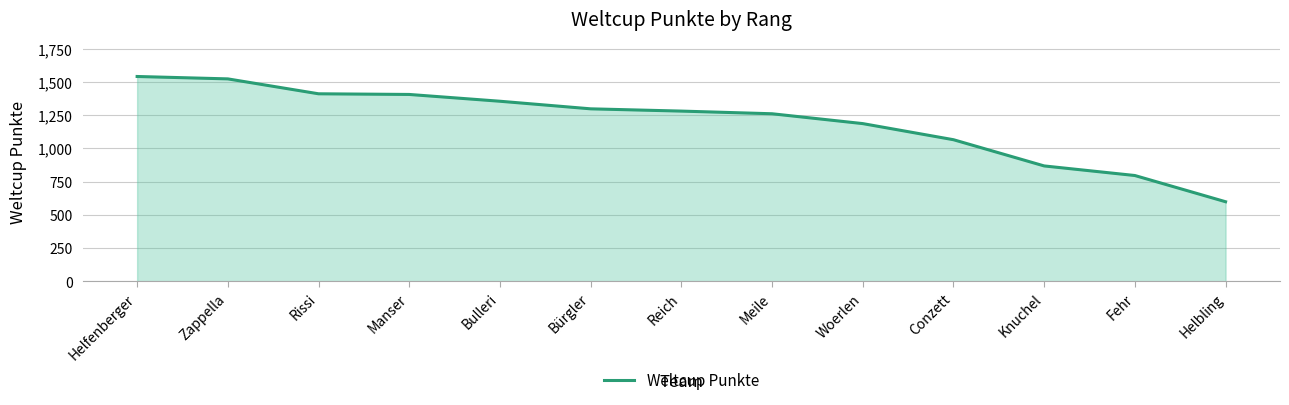

What is the smallest value displayed?

599